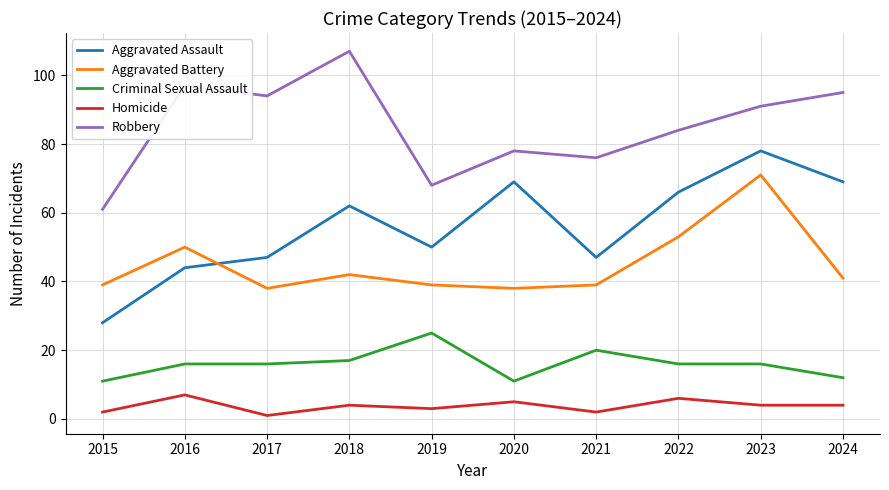

What is the sum of the Aggravated Battery values at 2018 and 2019?

81